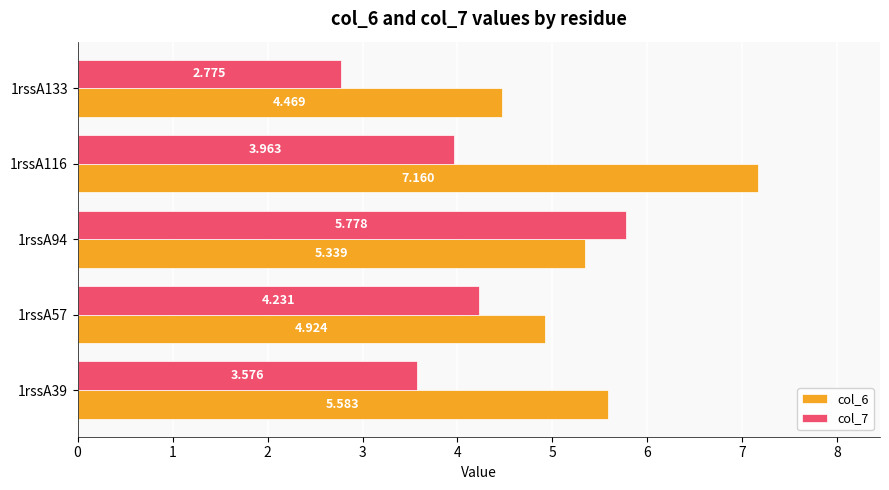

Is the value of col_7 at 1rssA57 greater than the value of col_6 at 1rssA94?

No